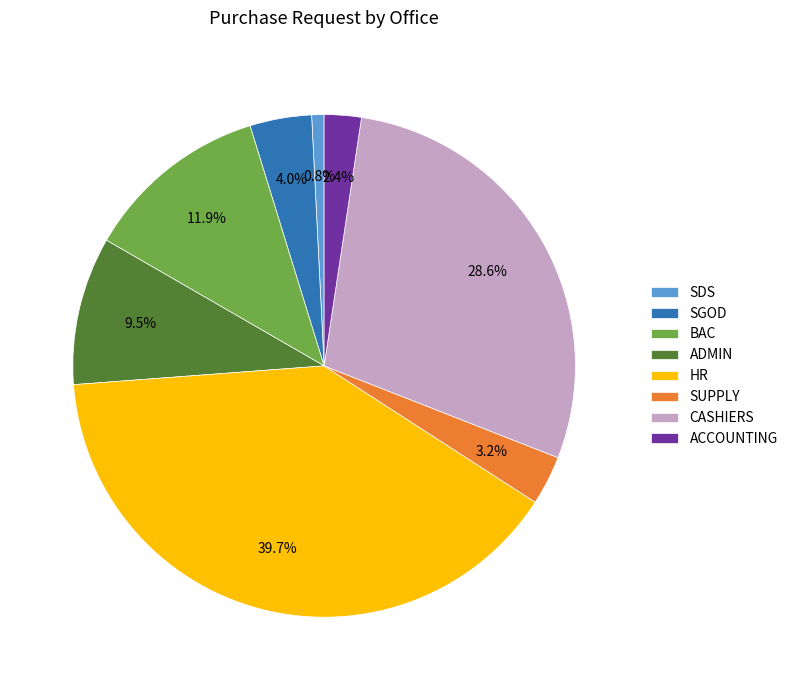

Is the sum of BAC and SGOD greater than half?

No